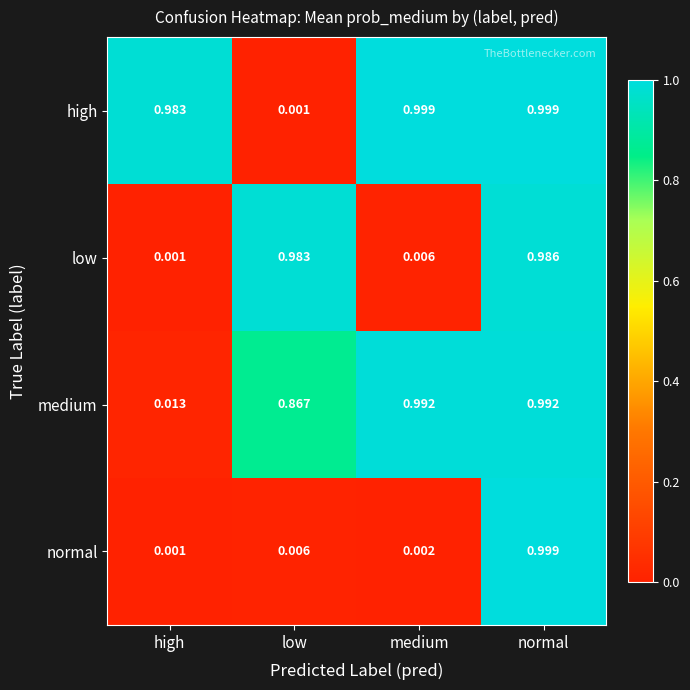

At which category is the sum across all series the highest?

normal